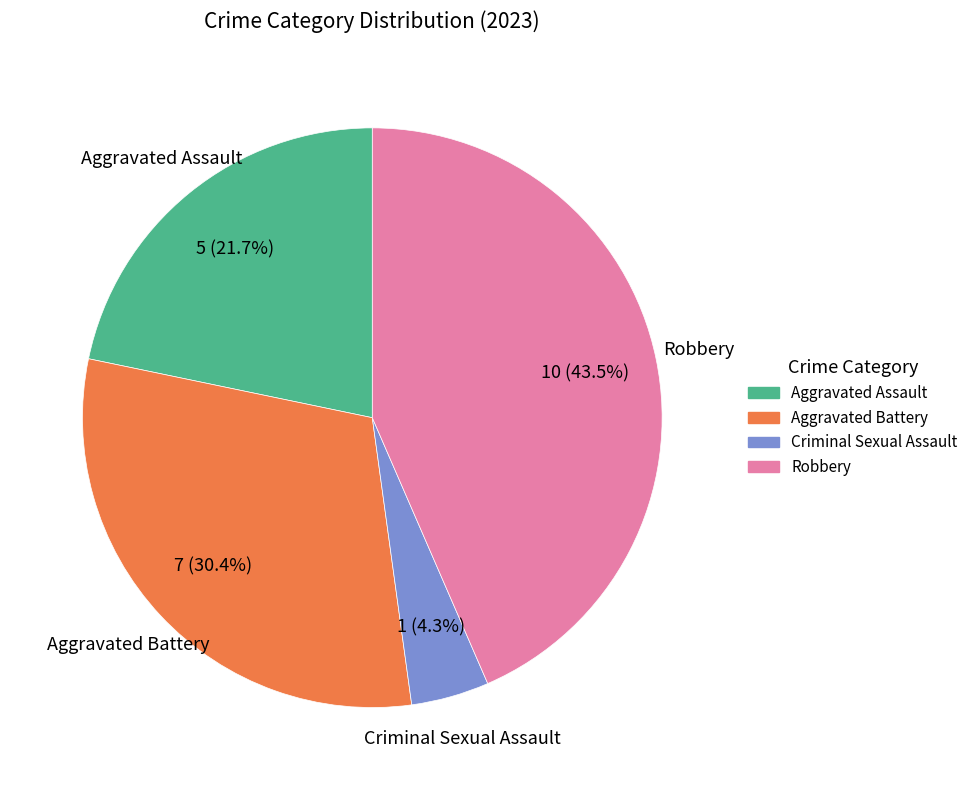

Which category has the biggest portion of the pie?

Robbery